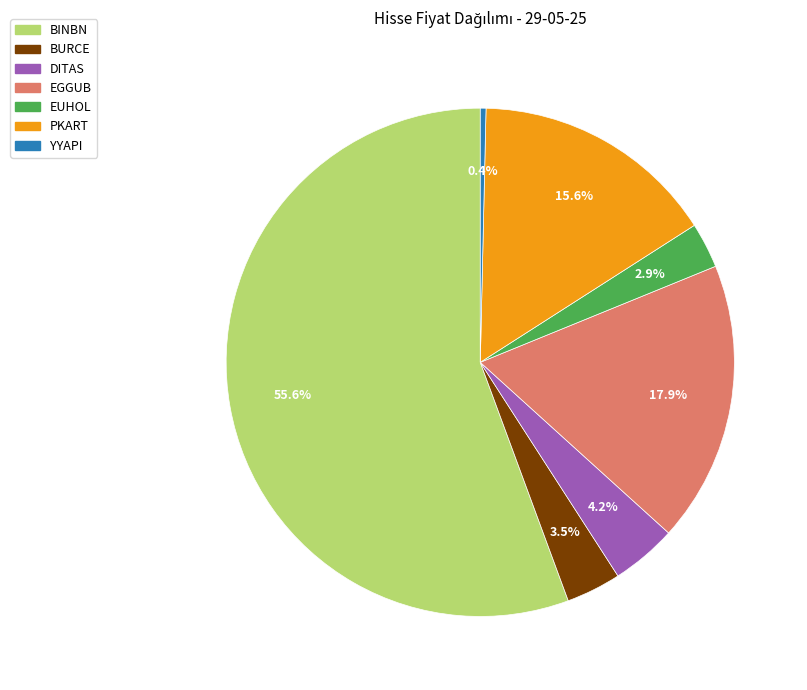

How many segments does this pie chart have?

7